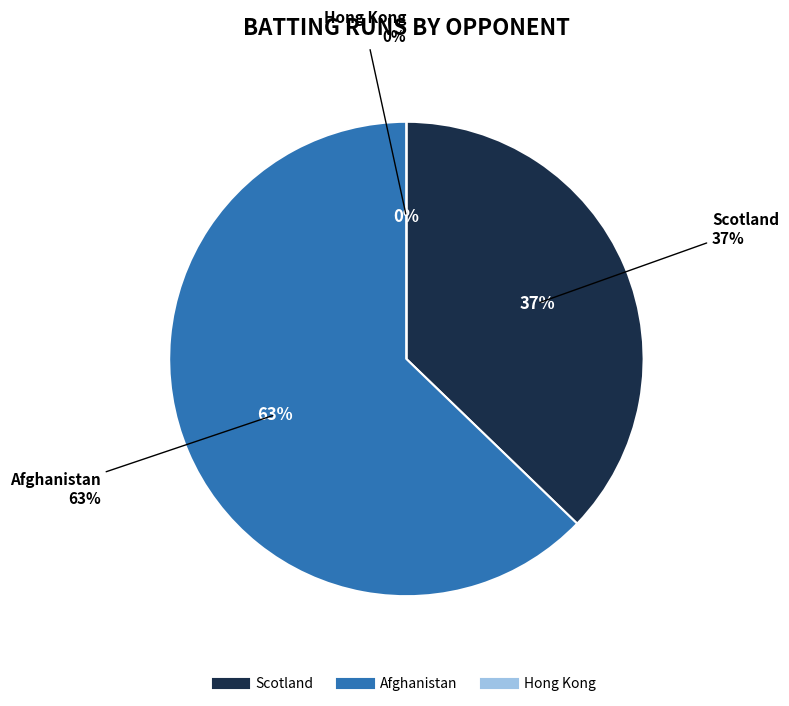

Is Scotland the majority of the pie?

No